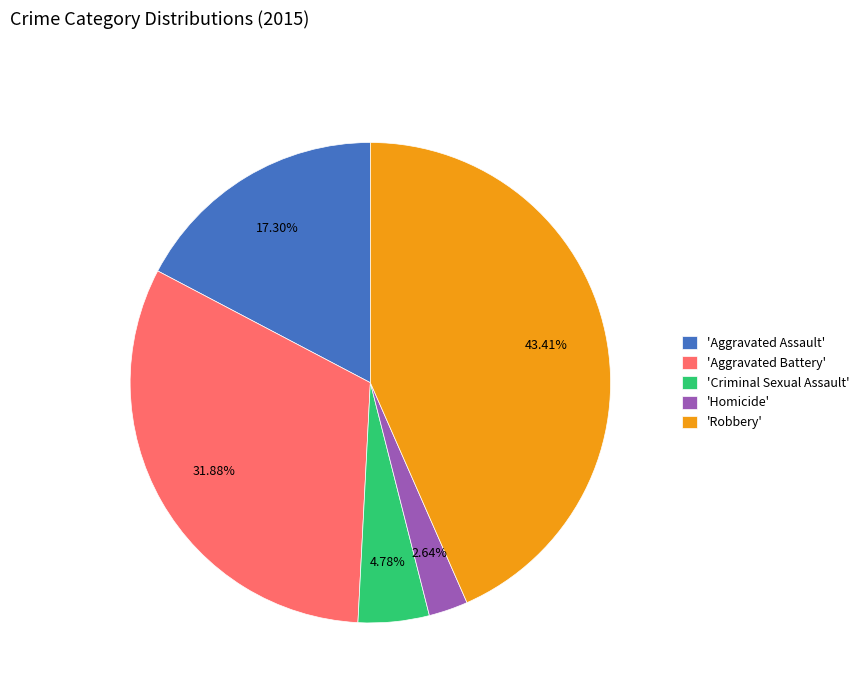

What is the largest slice in the pie chart?

'Robbery'